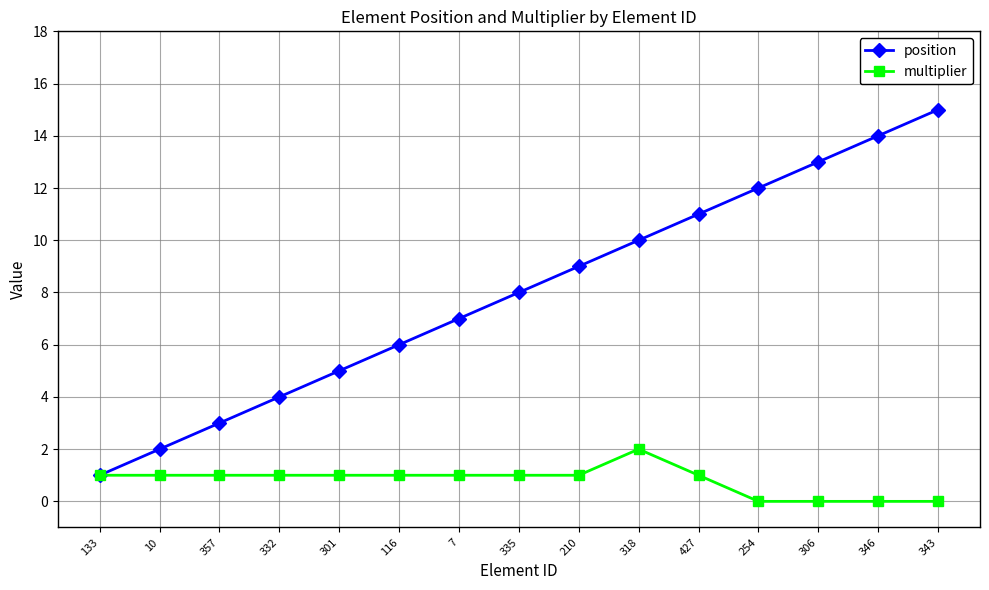

What is the average value of the position series?

8